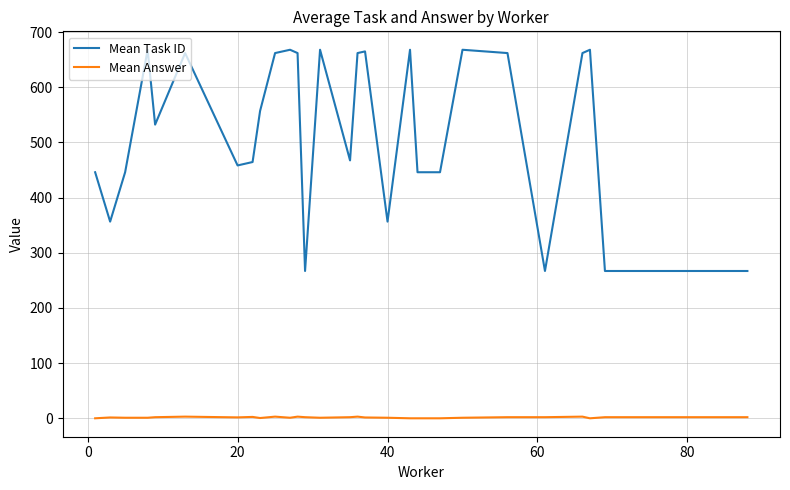

What is the maximum value for Mean Task ID?

668.0